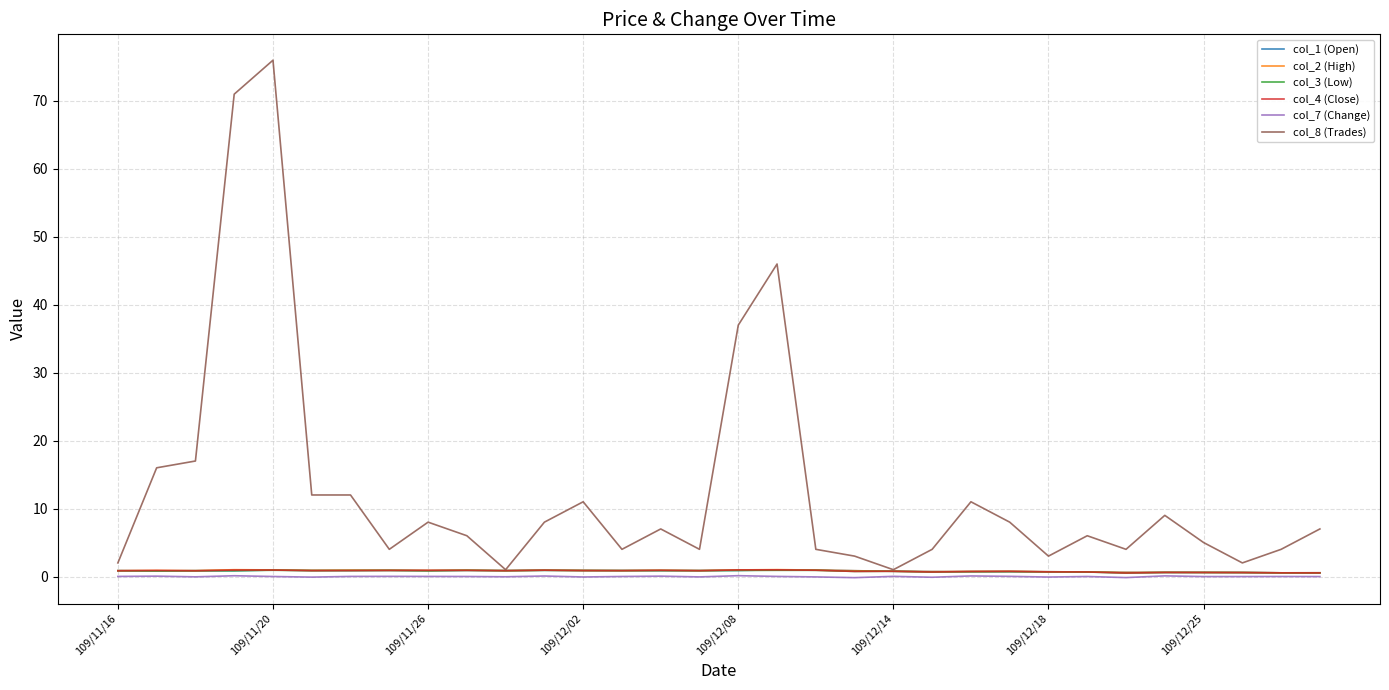

What is the average value of the col_3 (Low) series?

0.8